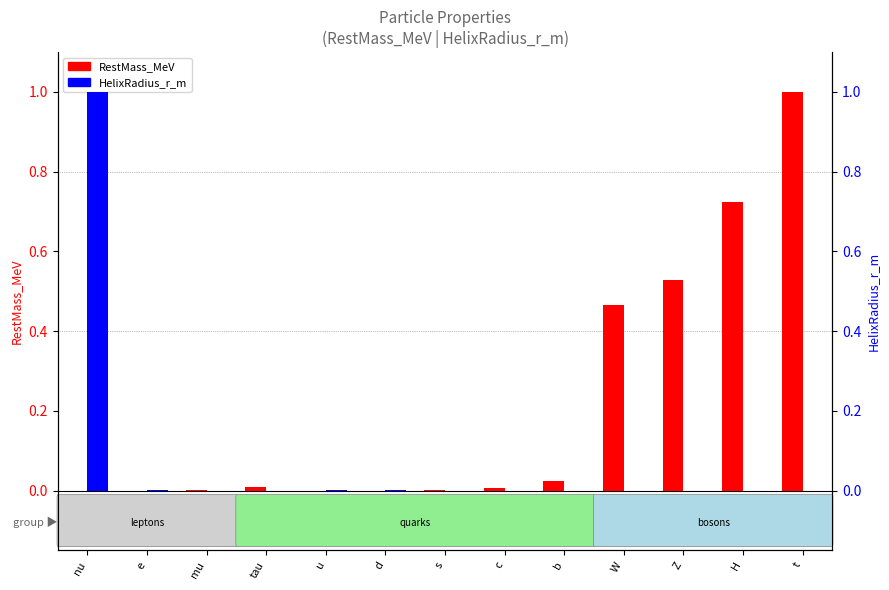

At how many categories does at least one series exceed 0?

13